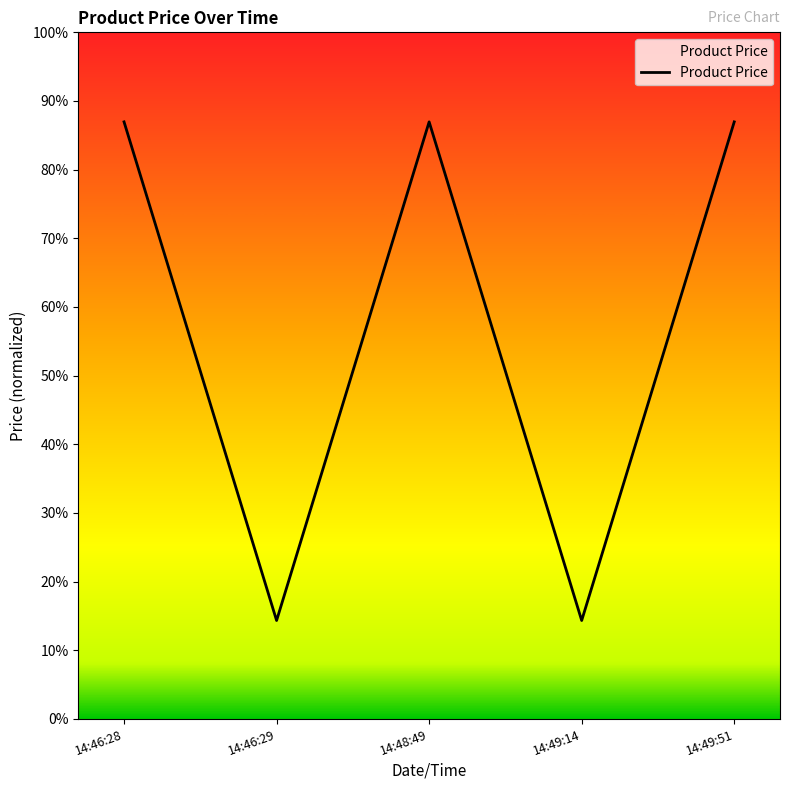

Does the chart have visible grid lines?

No